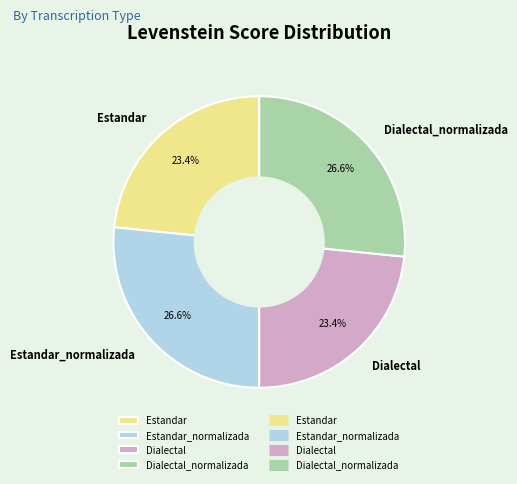

Does Estandar represent more than half of the total?

No